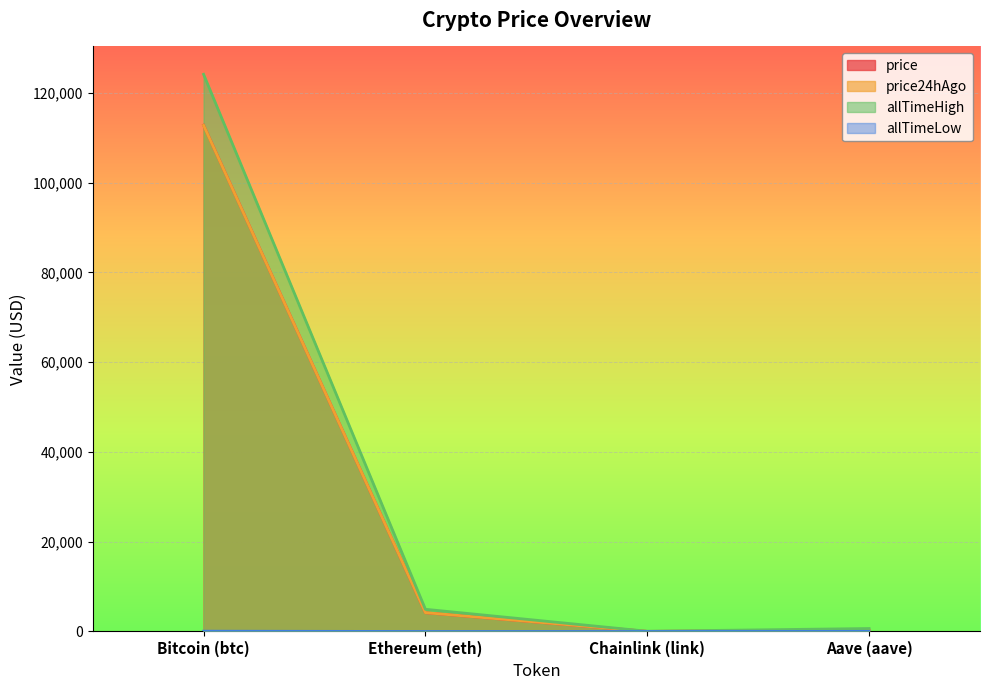

Reading left to right, extract all data points from this chart.

price: Bitcoin (btc)=112785.0	Ethereum (eth)=4185.3	Chainlink (link)=21.7	Aave (aave)=269.4
price24hAgo: Bitcoin (btc)=112750.0	Ethereum (eth)=4193.3	Chainlink (link)=21.4	Aave (aave)=267.5
allTimeHigh: Bitcoin (btc)=124128.0	Ethereum (eth)=4946.1	Chainlink (link)=52.7	Aave (aave)=661.7
allTimeLow: Bitcoin (btc)=67.8	Ethereum (eth)=0.4	Chainlink (link)=0.1	Aave (aave)=26.0